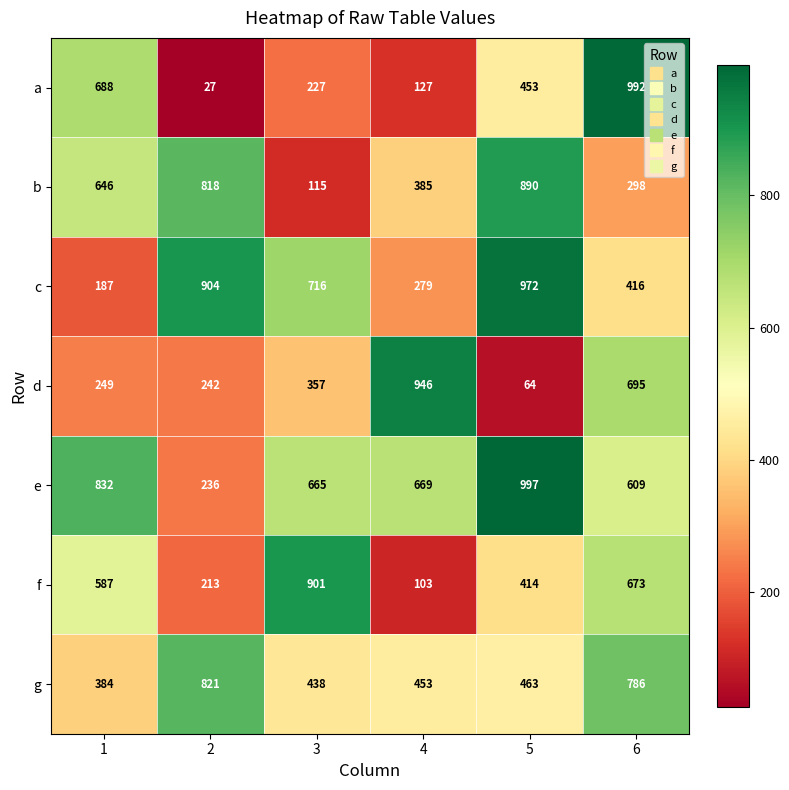

Is it true that b equals 279 at 1?

False